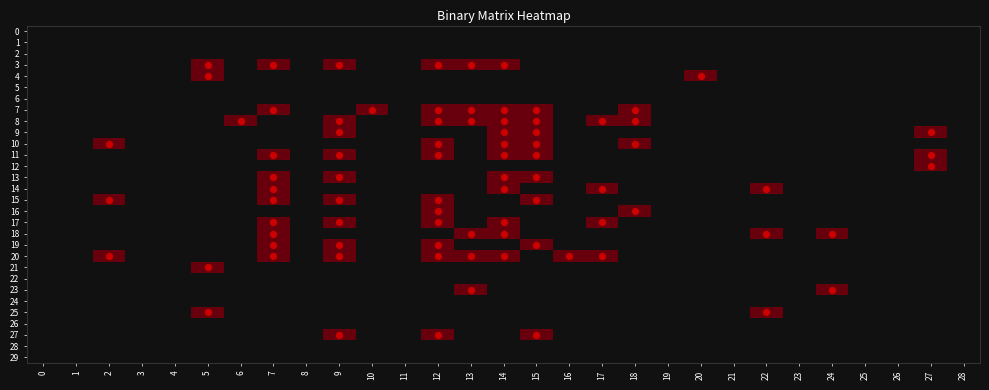

Reading left to right, extract all data points from this chart.

3: 0	0	0	0	0	1	0	1	0	1	0	0	1	1	1	0	0	0	0	0	0	0	0	0	0	0	0	0	0
4: 0	0	0	0	0	1	0	0	0	0	0	0	0	0	0	0	0	0	0	0	1	0	0	0	0	0	0	0	0
7: 0	0	0	0	0	0	0	1	0	0	1	0	1	1	1	1	0	0	1	0	0	0	0	0	0	0	0	0	0
8: 0	0	0	0	0	0	1	0	0	1	0	0	1	1	1	1	0	1	1	0	0	0	0	0	0	0	0	0	0
9: 0	0	0	0	0	0	0	0	0	1	0	0	0	0	1	1	0	0	0	0	0	0	0	0	0	0	0	1	0
10: 0	0	1	0	0	0	0	0	0	0	0	0	1	0	1	1	0	0	1	0	0	0	0	0	0	0	0	0	0
11: 0	0	0	0	0	0	0	1	0	1	0	0	1	0	1	1	0	0	0	0	0	0	0	0	0	0	0	1	0
12: 0	0	0	0	0	0	0	0	0	0	0	0	0	0	0	0	0	0	0	0	0	0	0	0	0	0	0	1	0
13: 0	0	0	0	0	0	0	1	0	1	0	0	0	0	1	1	0	0	0	0	0	0	0	0	0	0	0	0	0
14: 0	0	0	0	0	0	0	1	0	0	0	0	0	0	1	0	0	1	0	0	0	0	1	0	0	0	0	0	0
15: 0	0	1	0	0	0	0	1	0	1	0	0	1	0	0	1	0	0	0	0	0	0	0	0	0	0	0	0	0
16: 0	0	0	0	0	0	0	0	0	0	0	0	1	0	0	0	0	0	1	0	0	0	0	0	0	0	0	0	0
17: 0	0	0	0	0	0	0	1	0	1	0	0	1	0	1	0	0	1	0	0	0	0	0	0	0	0	0	0	0
18: 0	0	0	0	0	0	0	1	0	0	0	0	0	1	1	0	0	0	0	0	0	0	1	0	1	0	0	0	0
19: 0	0	0	0	0	0	0	1	0	1	0	0	1	0	0	1	0	0	0	0	0	0	0	0	0	0	0	0	0
20: 0	0	1	0	0	0	0	1	0	1	0	0	1	1	1	0	1	1	0	0	0	0	0	0	0	0	0	0	0
21: 0	0	0	0	0	1	0	0	0	0	0	0	0	0	0	0	0	0	0	0	0	0	0	0	0	0	0	0	0
23: 0	0	0	0	0	0	0	0	0	0	0	0	0	1	0	0	0	0	0	0	0	0	0	0	1	0	0	0	0
25: 0	0	0	0	0	1	0	0	0	0	0	0	0	0	0	0	0	0	0	0	0	0	1	0	0	0	0	0	0
27: 0	0	0	0	0	0	0	0	0	1	0	0	1	0	0	1	0	0	0	0	0	0	0	0	0	0	0	0	0